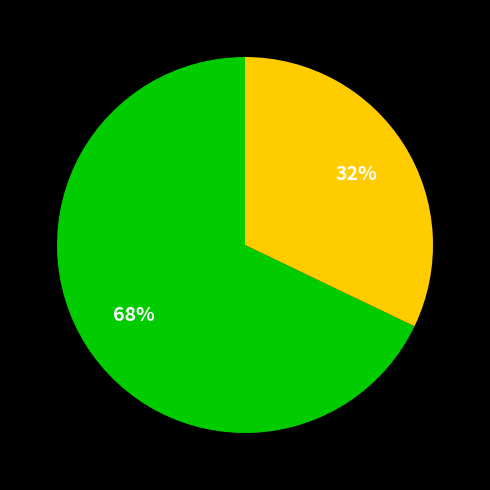

Is there any slice that represents more than half of the pie?

Yes